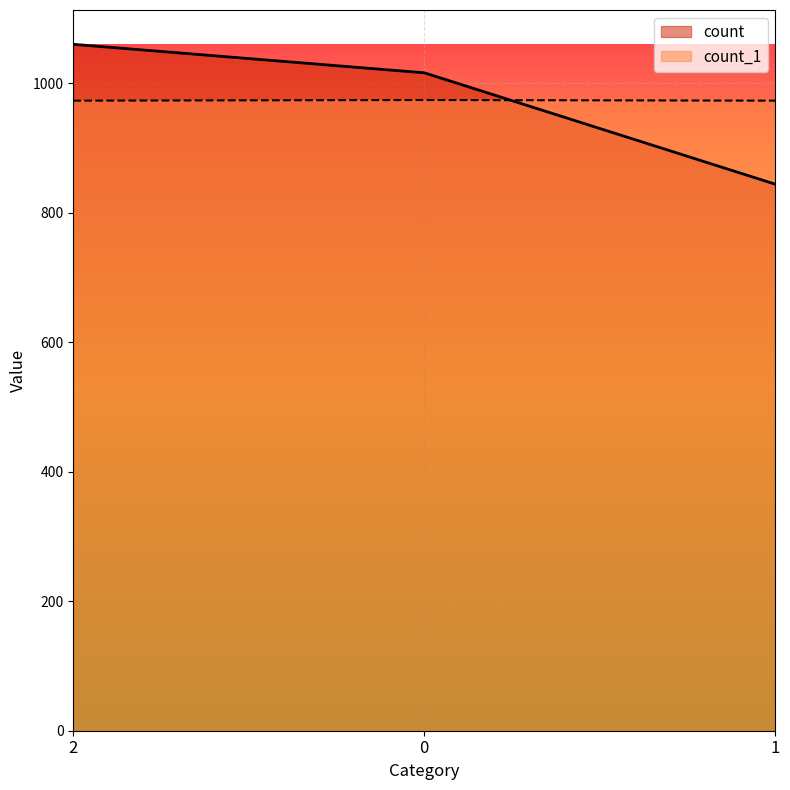

What is the label of the 1st point from the left?

2